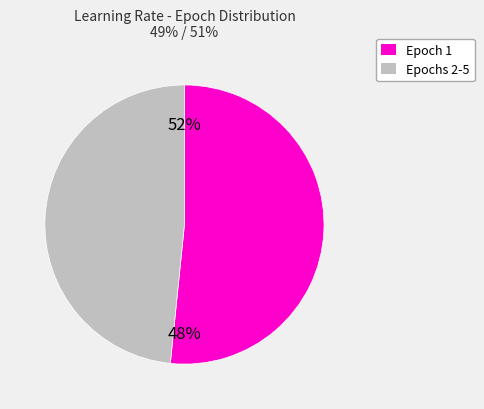

Which category has the biggest portion of the pie?

Epoch 1